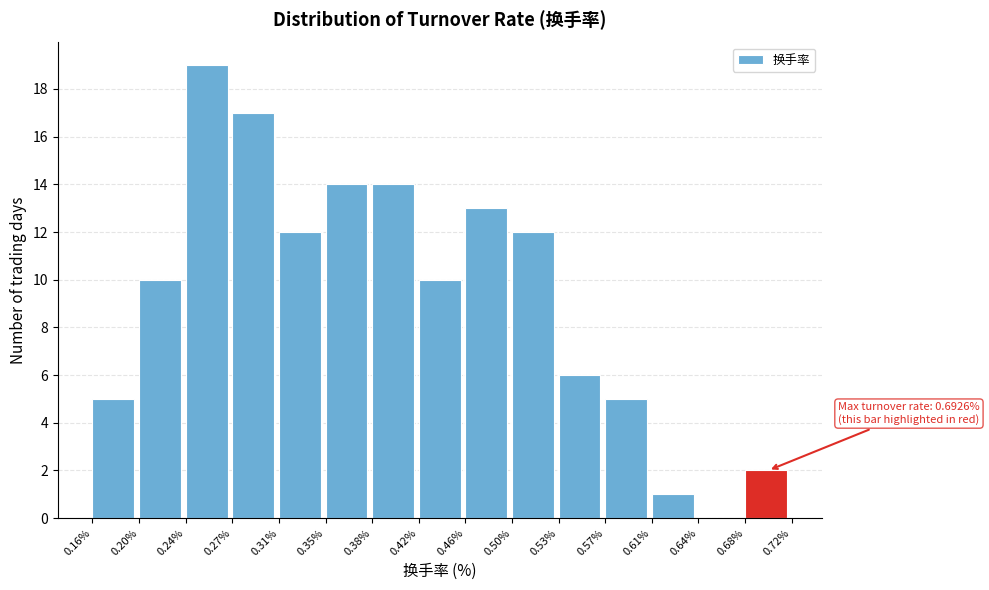

Over which range of the x-axis is the bar tallest?

0.24% to 0.27%